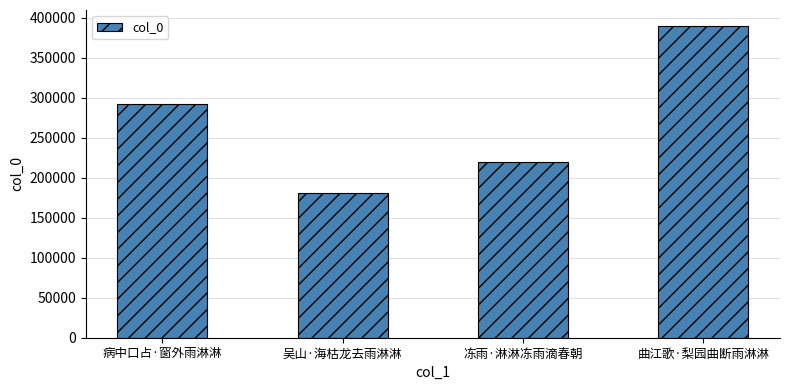

How many values are below 292545?

2